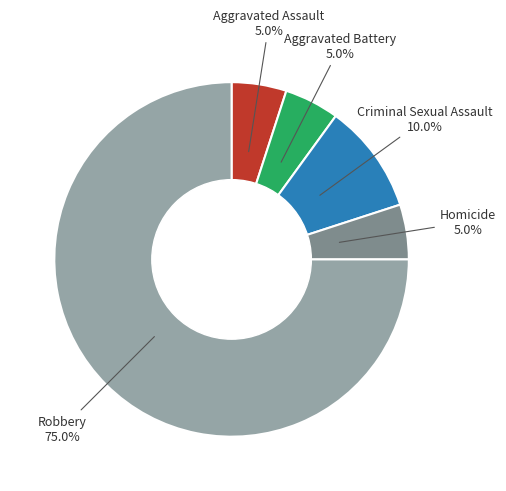

How many segments does this pie chart have?

5